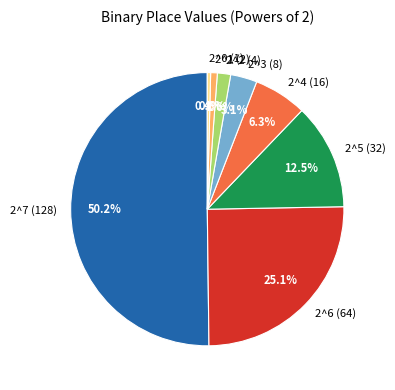

How many segments does this pie chart have?

8